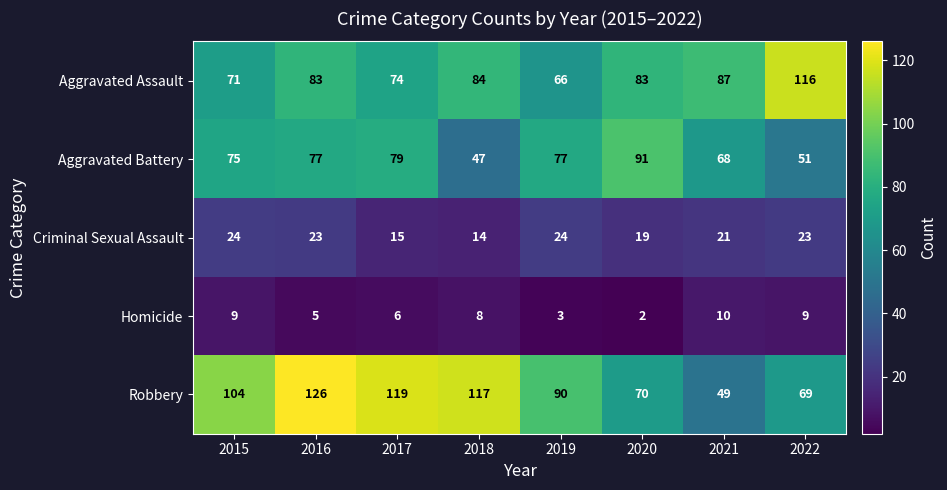

At which category is the sum across all series the highest?

2016